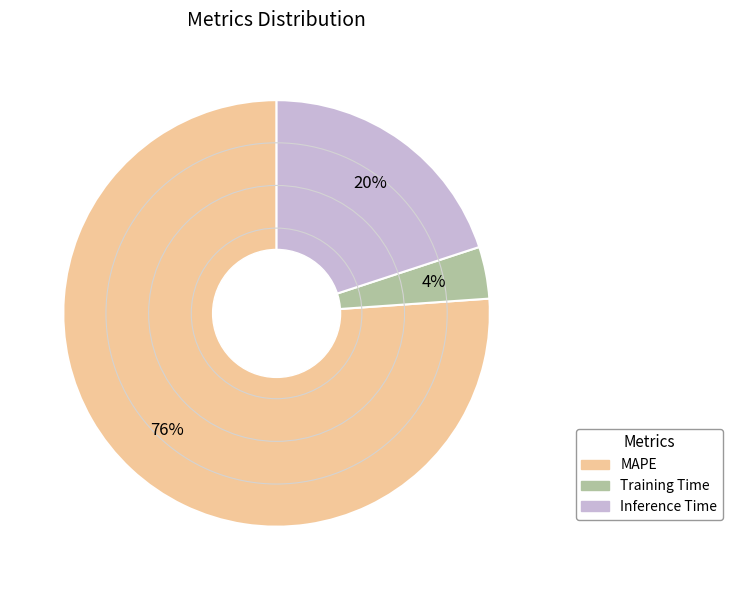

How many slices are in this pie chart?

3